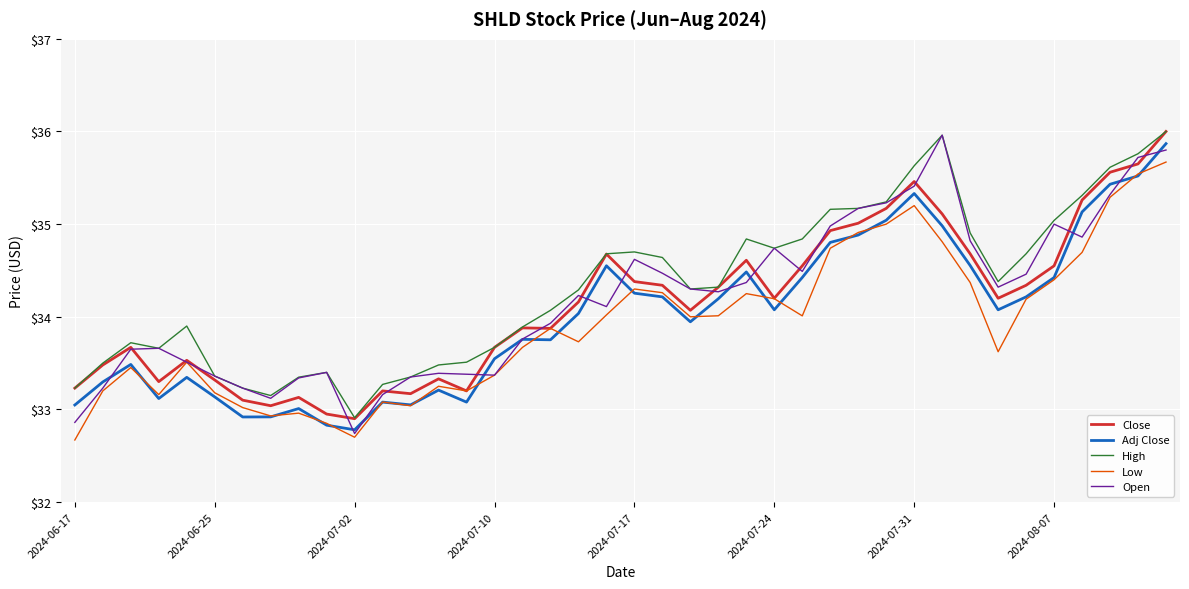

True or false: Adj Close and High cross at least once.

False